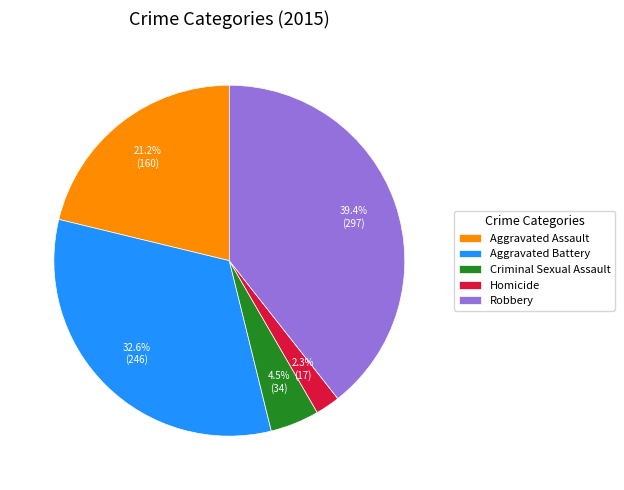

Count the number of slices in the pie.

5